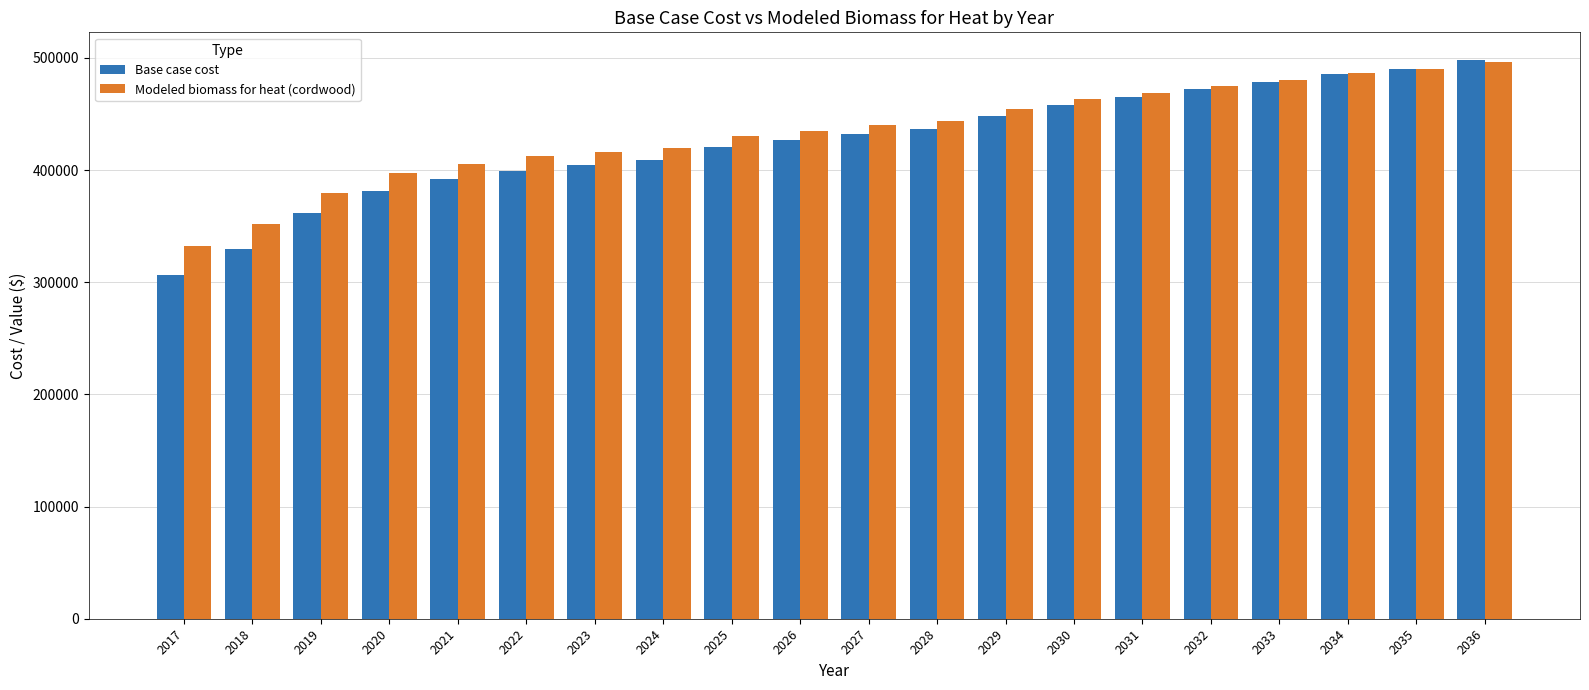

What is the total value across all series at 2024?

829402.5